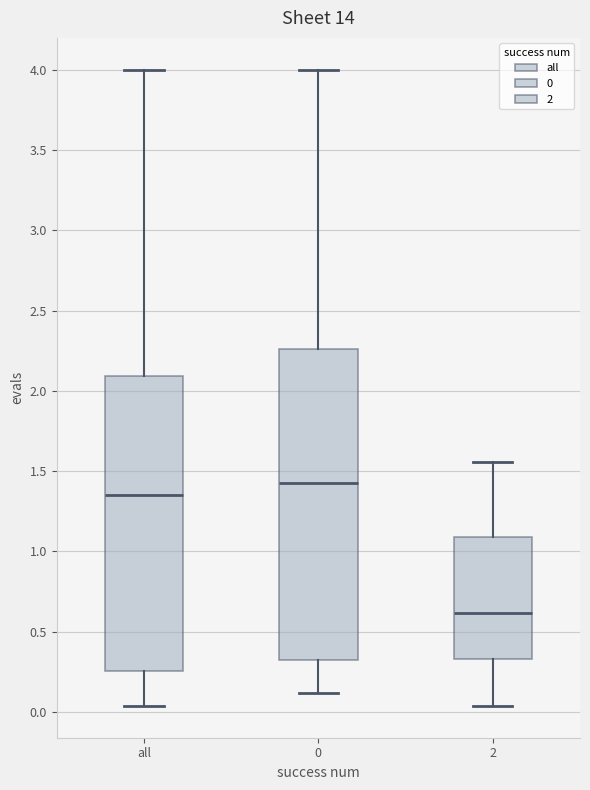

Which box's median line is the lowest?

2